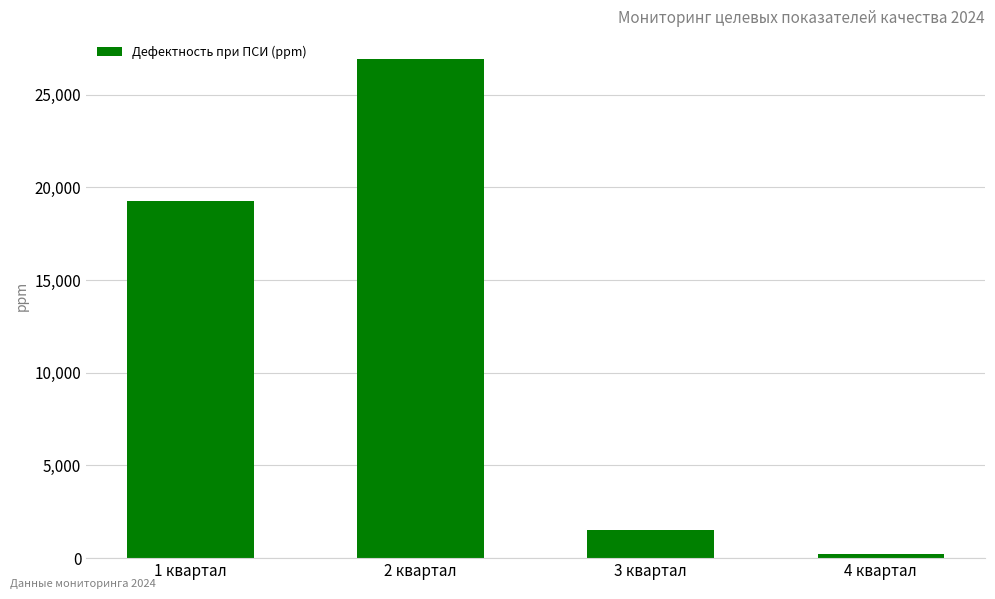

The value at 1 квартал is 19264.1. True or false?

True